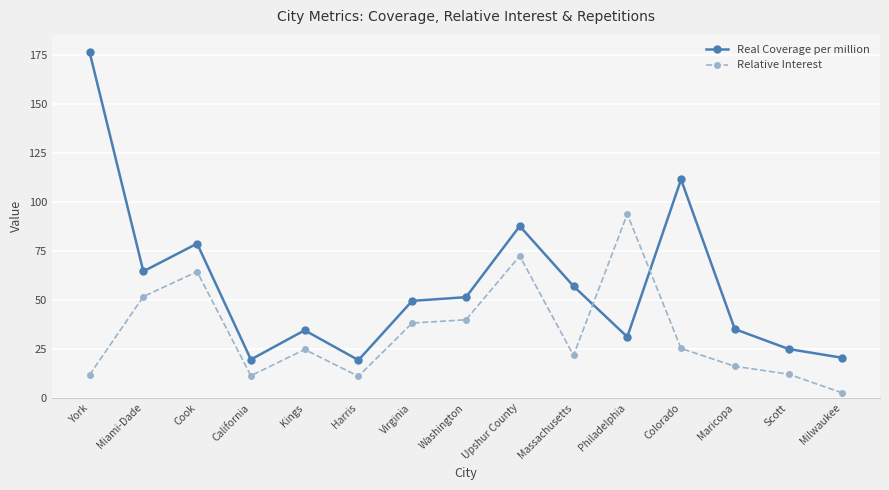

What is the sum of all Relative Interest values?

496.1